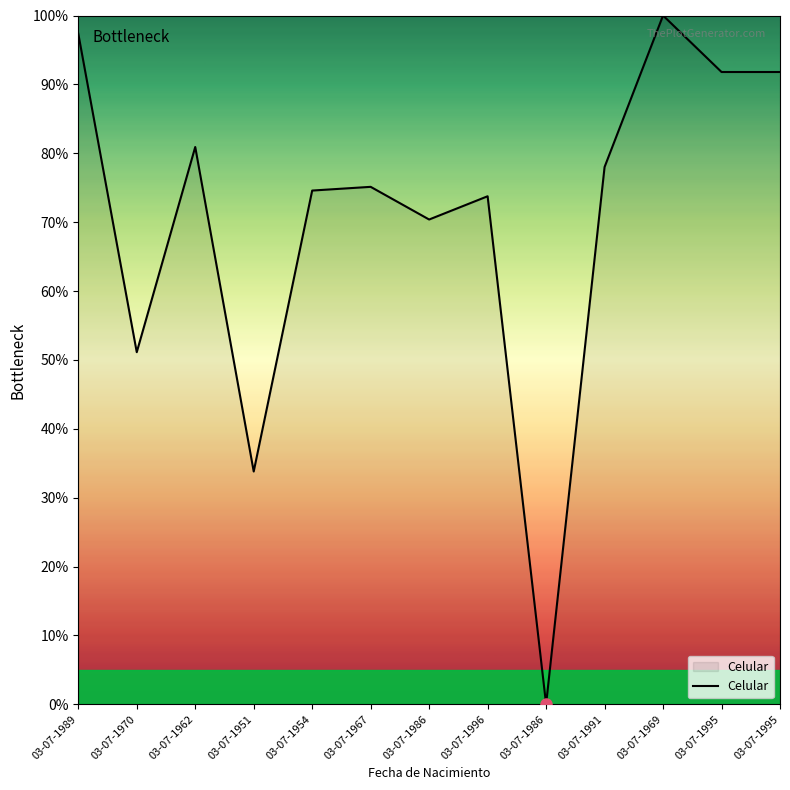

List the labels in order of value, smallest first.

03-07-1986, 03-07-1951, 03-07-1970, 03-07-1986, 03-07-1996, 03-07-1954, 03-07-1967, 03-07-1991, 03-07-1962, 03-07-1995, 03-07-1995, 03-07-1989, 03-07-1969